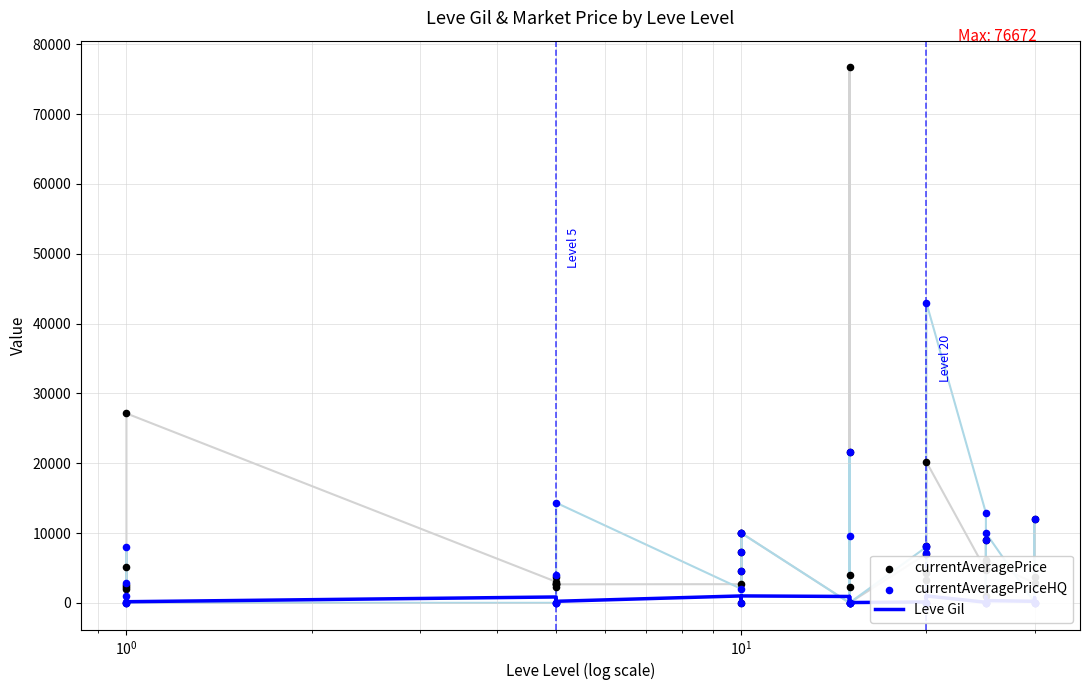

At how many categories does at least one series exceed 38871?

2